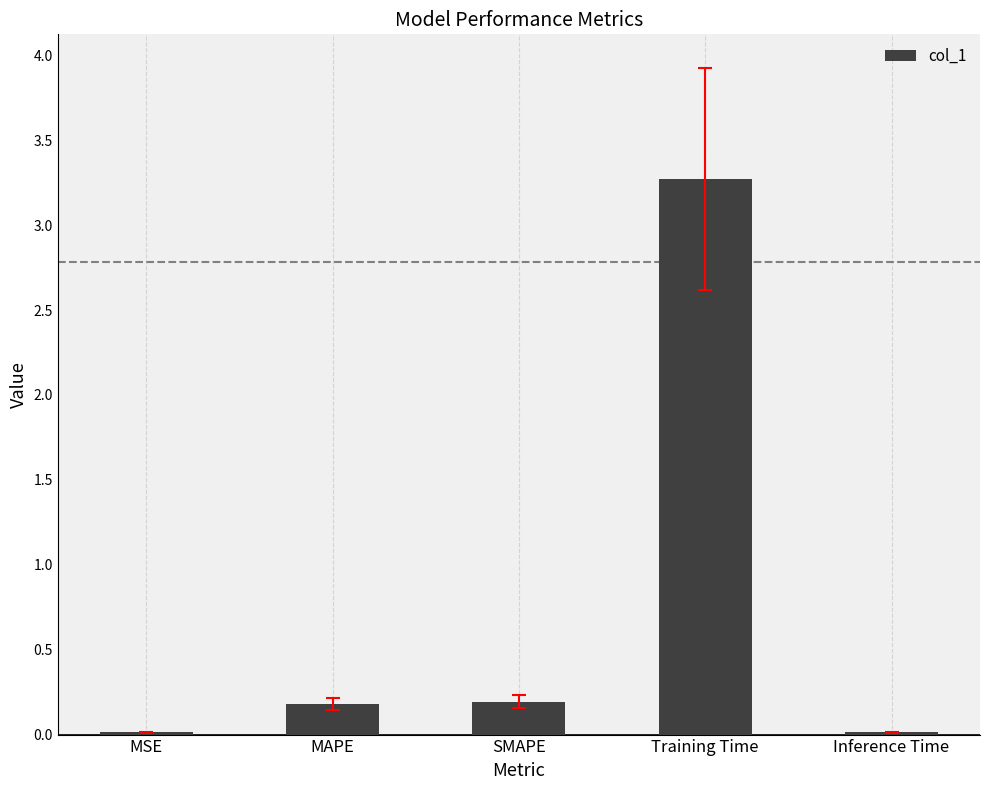

What position from the left is Inference Time?

5